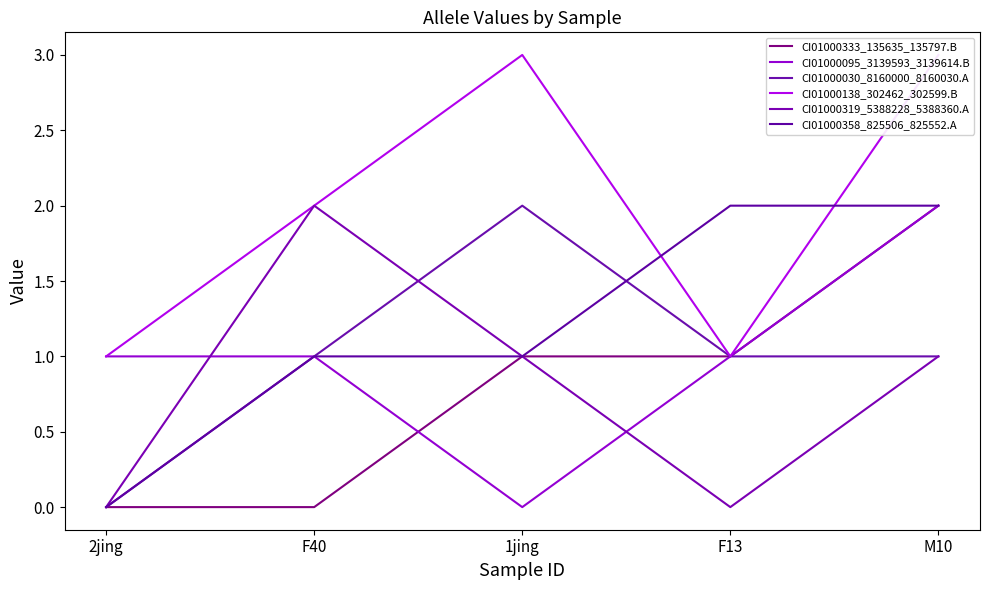

Between 2jing and M10, which series saw the biggest shift?

CI01000333_135635_135797.B